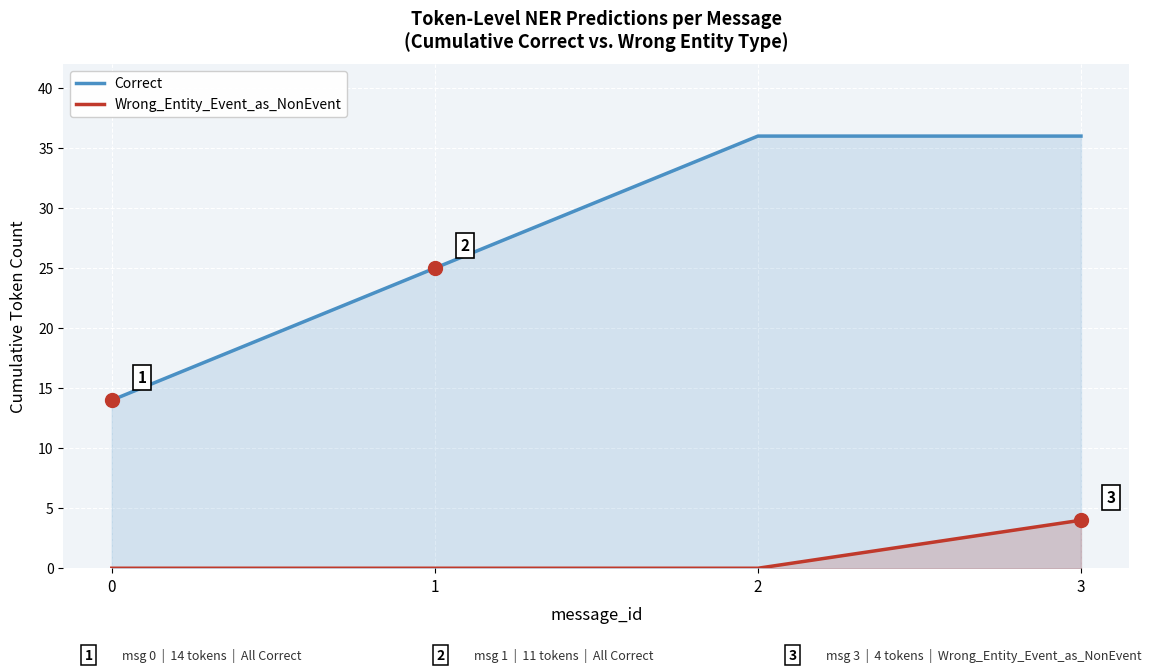

Reading right to left, what are all the values shown in this chart?

Correct: 3=36	2=36	1=25	0=14
Wrong_Entity_Event_as_NonEvent: 3=4	2=0	1=0	0=0